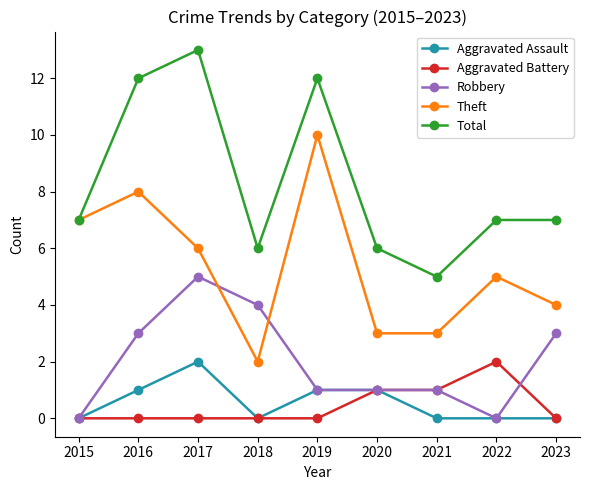

What is the spread (max minus min) of values at 2016?

12